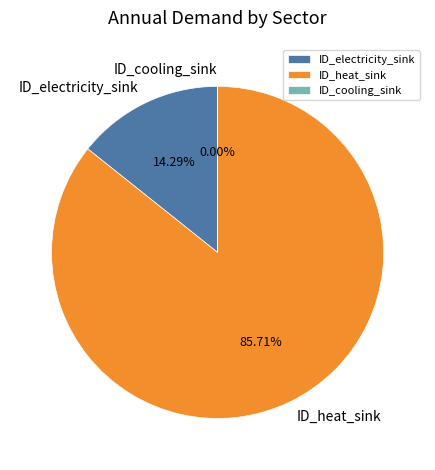

Is the sum of ID_cooling_sink and ID_electricity_sink greater than half?

No